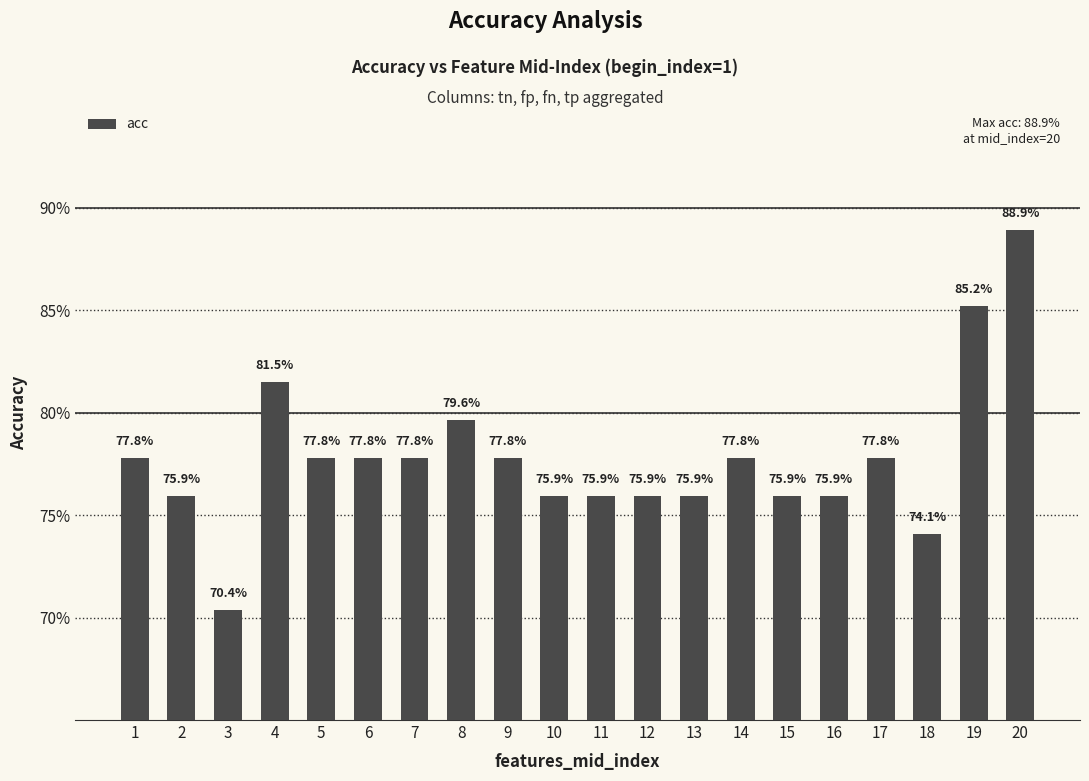

The value at 4 is 1.3. True or false?

False